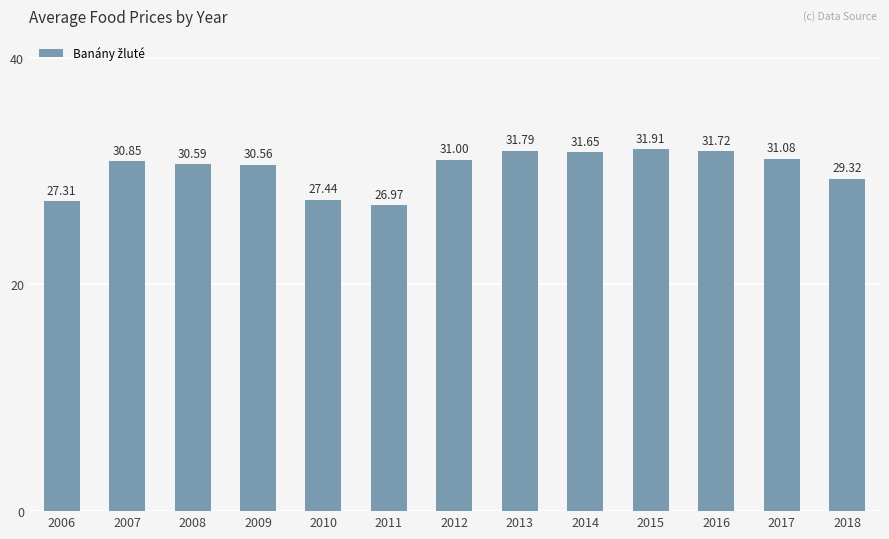

What is the average value?

30.2